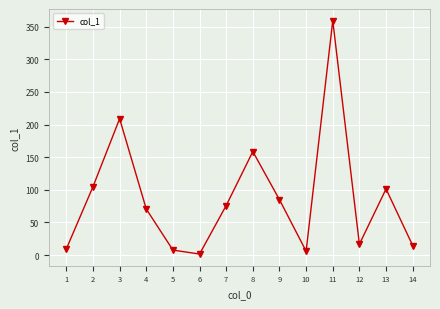

What is the value of the 13th point from the left?

101.4